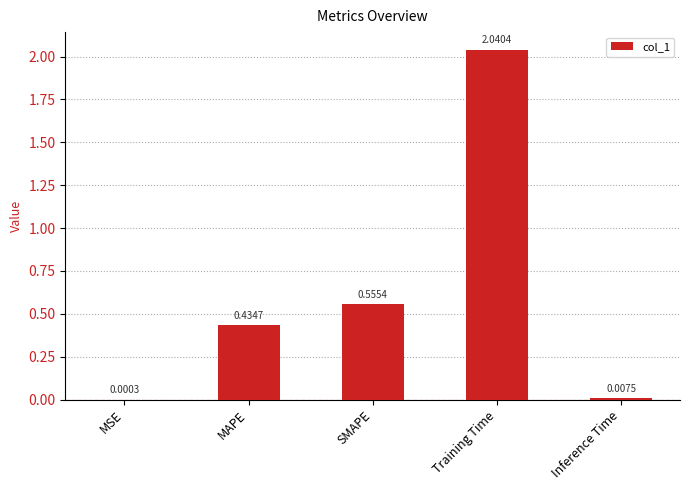

What is the change in value from MSE to Training Time?

+2.0